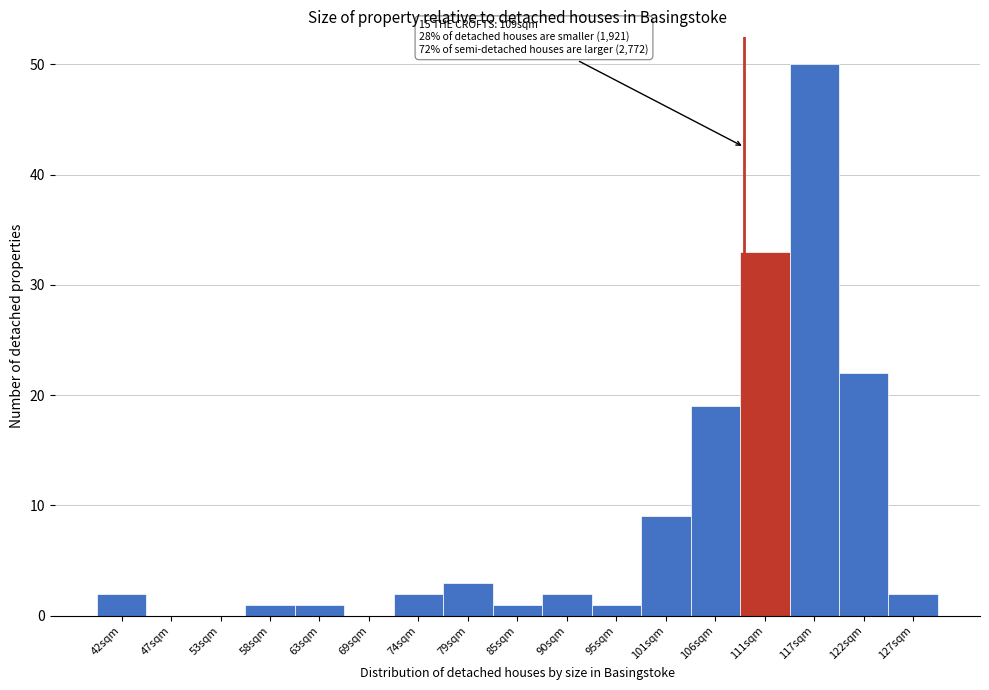

Over which range of the x-axis is the bar tallest?

114 to 119